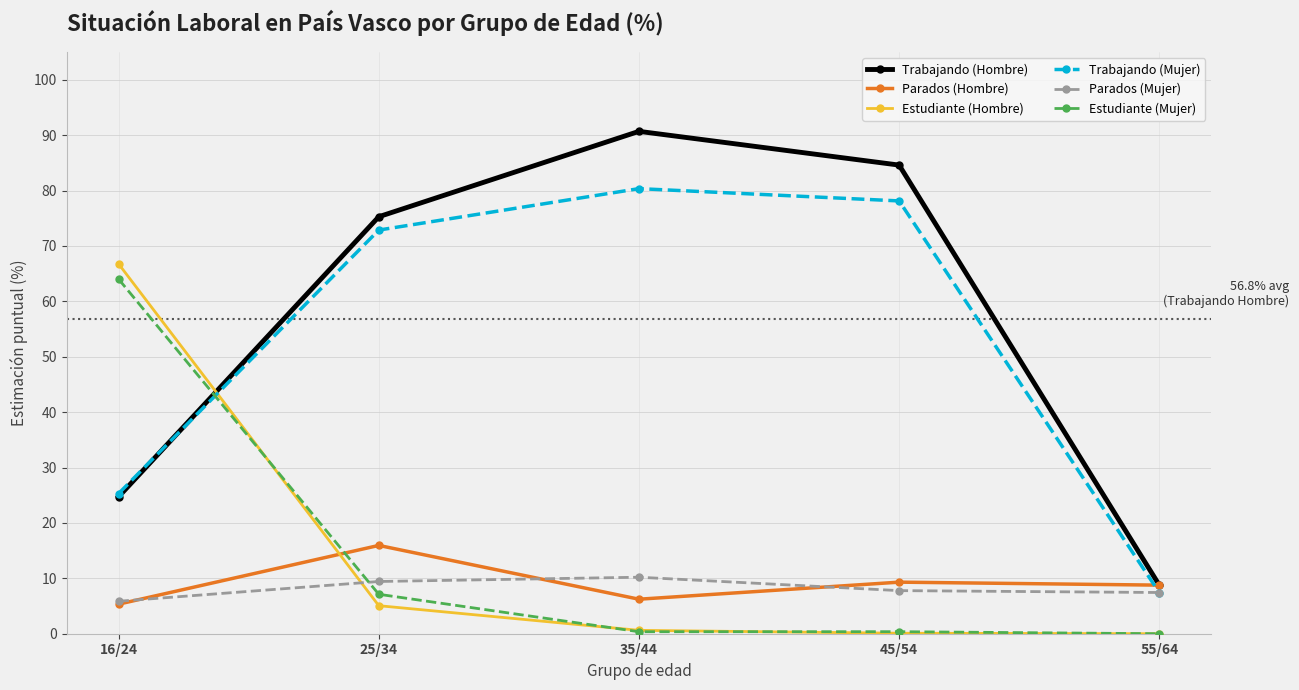

At how many categories does at least one series exceed 32?

4